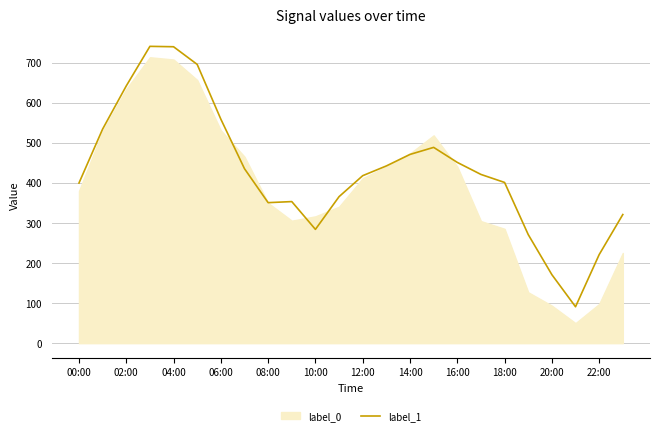

The value of label_1 at 08:00 is 130.7. True or false?

False